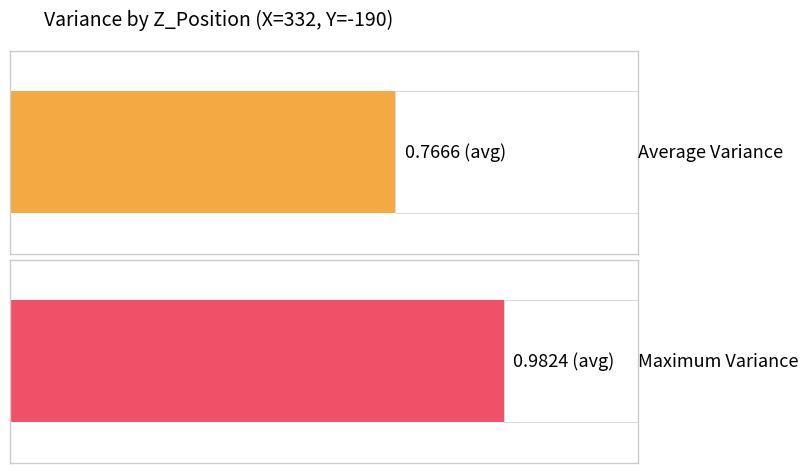

List the series in order of their overall mean, lowest first.

Average Variance, Maximum Variance